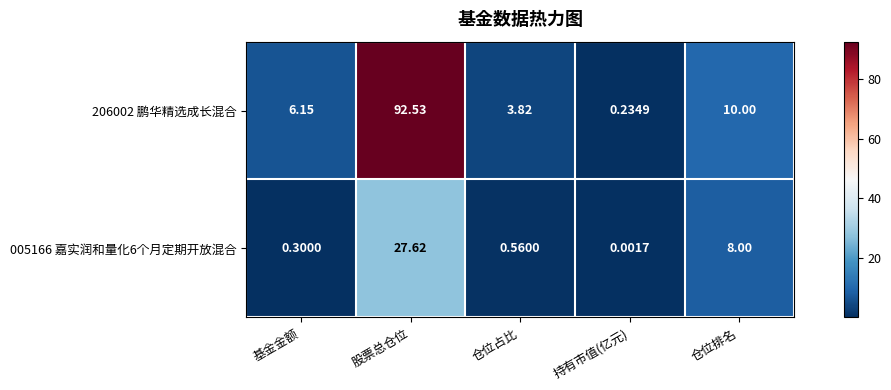

Rank the categories by 005166 嘉实润和量化6个月定期开放混合 value from highest to lowest.

股票总仓位, 仓位排名, 仓位占比, 基金金额, 持有市值(亿元)